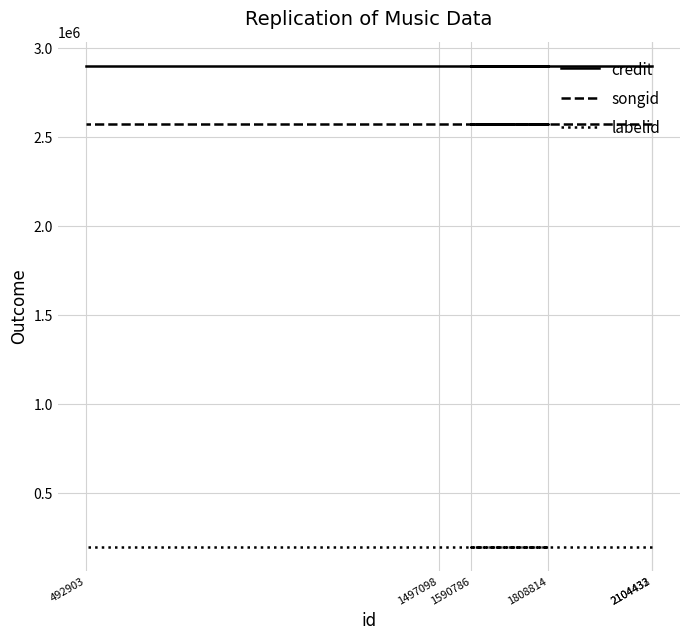

At 1497098, list the series in order from largest to smallest.

credit, songid, labelid